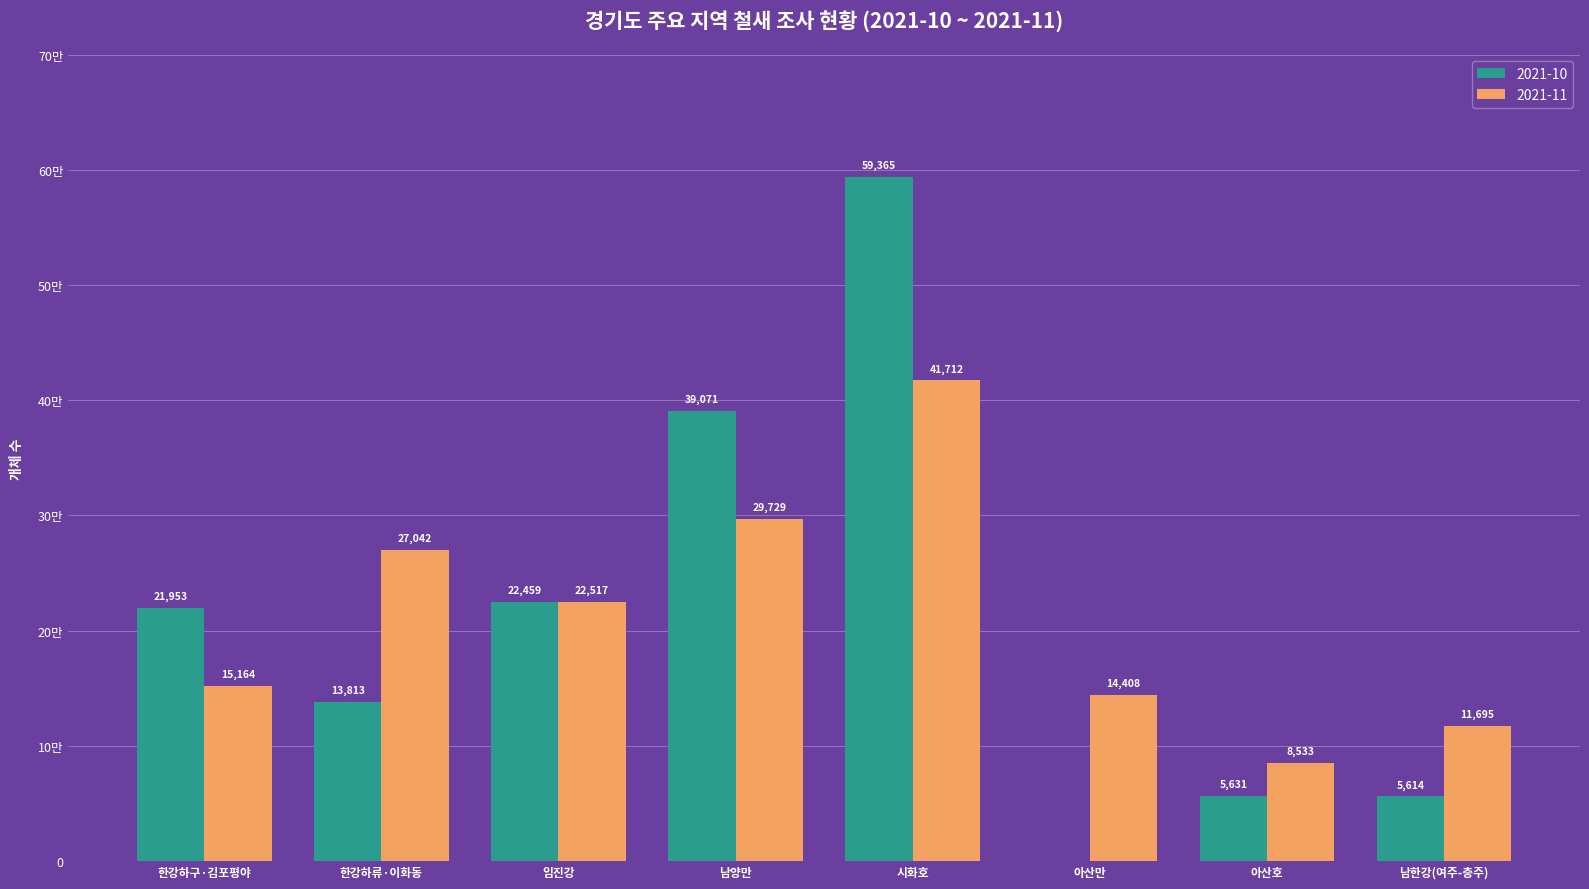

Reading right to left, what are all the values shown in this chart?

2021-10: 남한강(여주-충주)=5614	아산호=5631	아산만=0	시화호=59365	남양만=39071	임진강=22459	한강하류·이화동=13813	한강하구·김포평야=21953
2021-11: 남한강(여주-충주)=11695	아산호=8533	아산만=14408	시화호=41712	남양만=29729	임진강=22517	한강하류·이화동=27042	한강하구·김포평야=15164